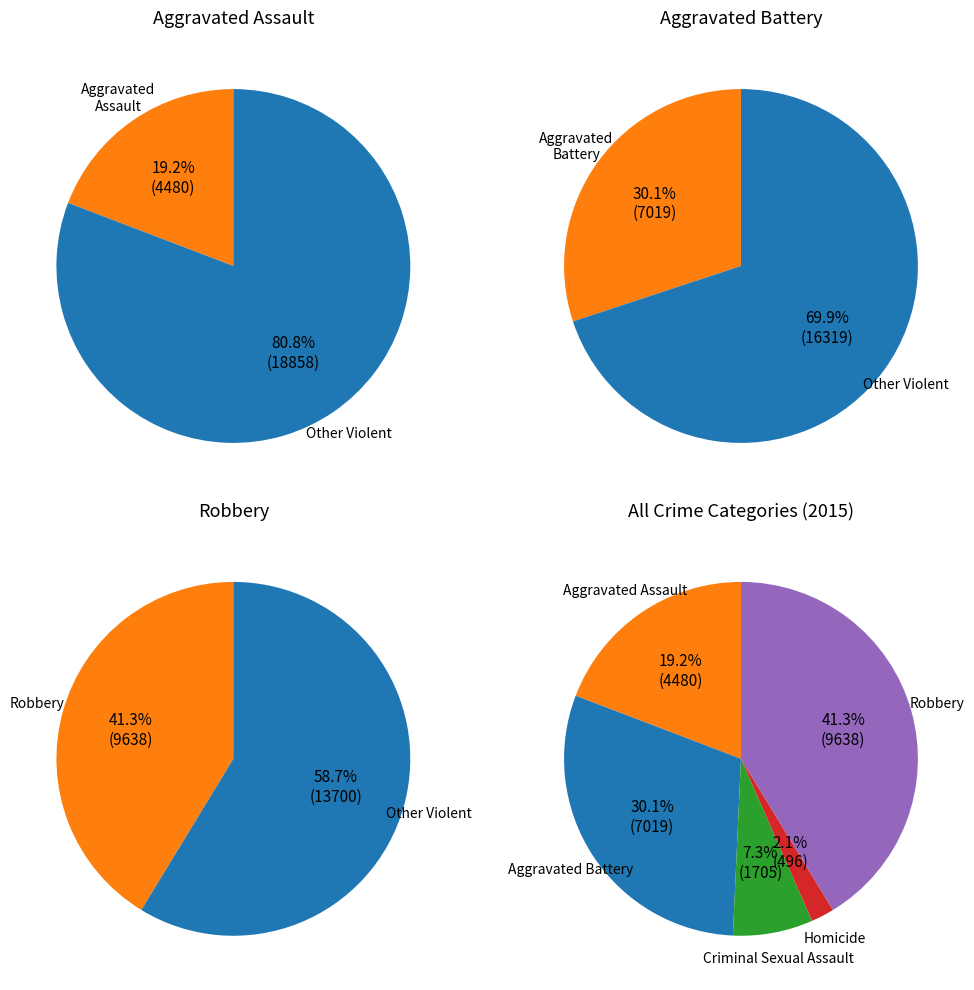

What is the change in value from Aggravated Assault to Criminal Sexual Assault?

-2775